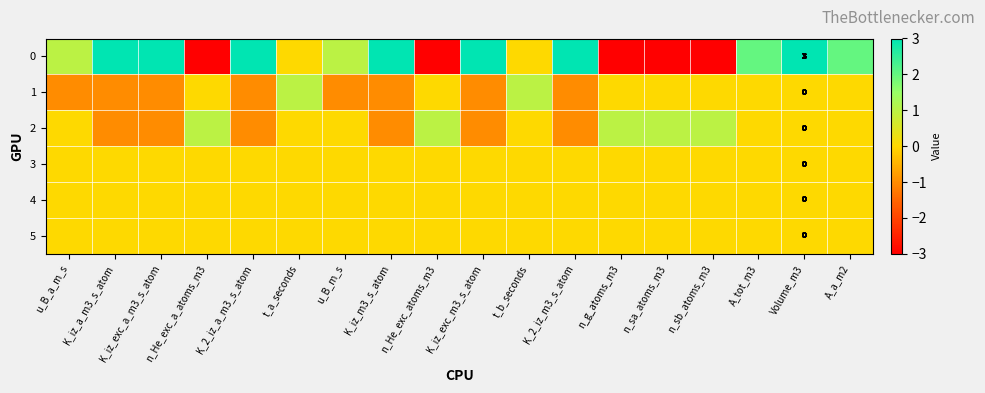

What is the difference between the highest and lowest values at n_He_exc_atoms_m3?

4